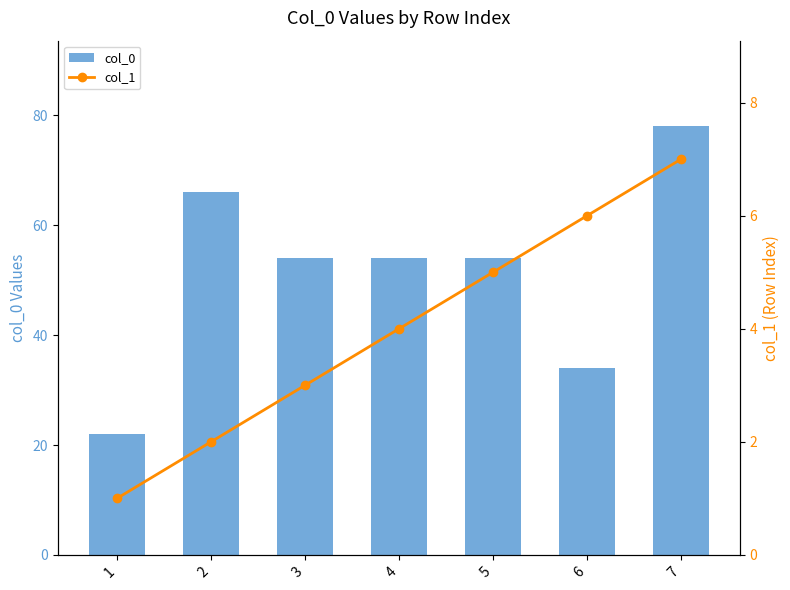

What is the total value across all series at 5?

59